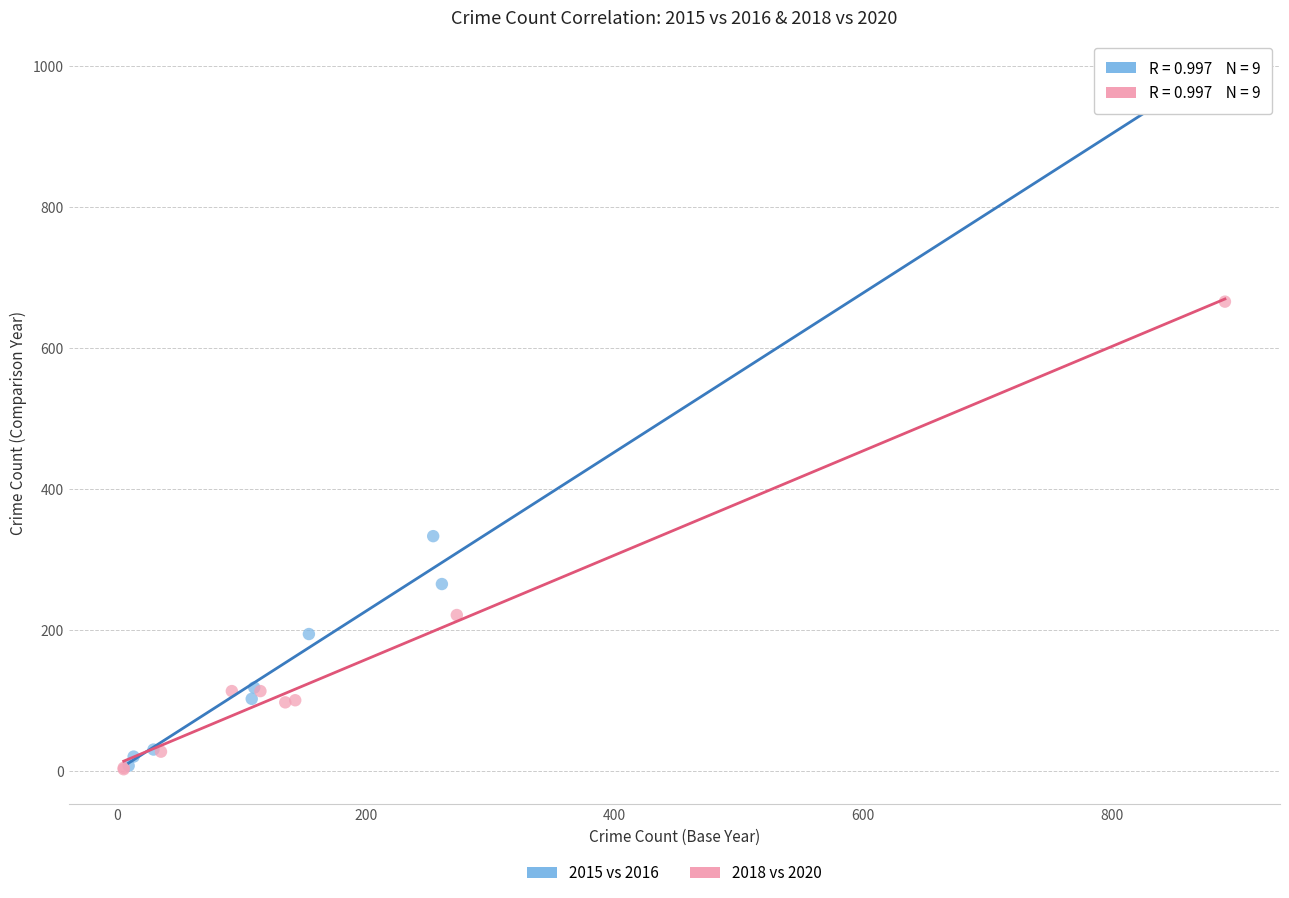

Which series has the largest Y range (max minus min)?

2015 vs 2016